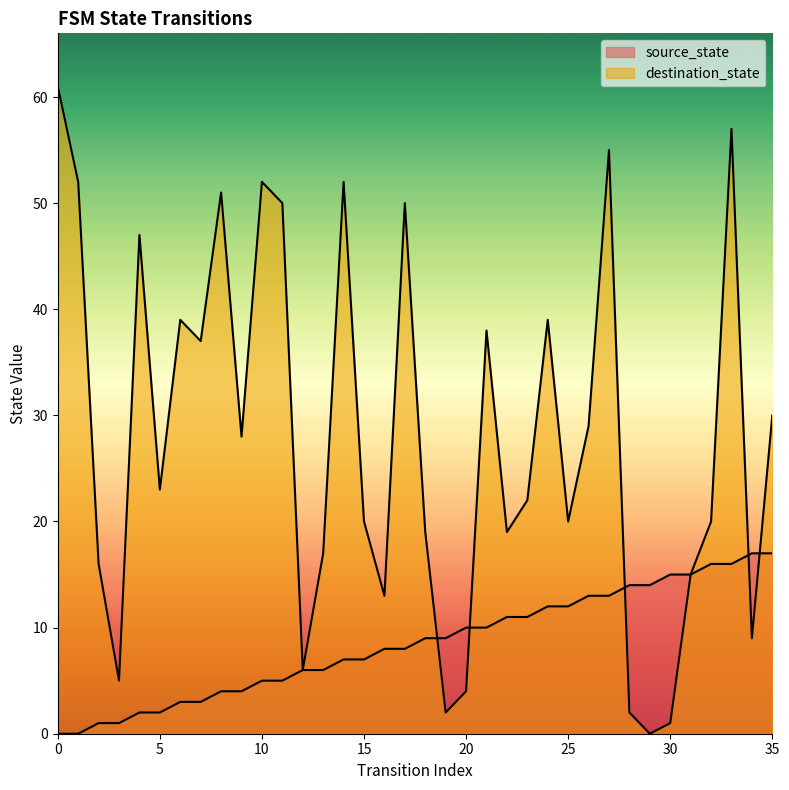

What are all the series names shown in the legend?

source_state, destination_state